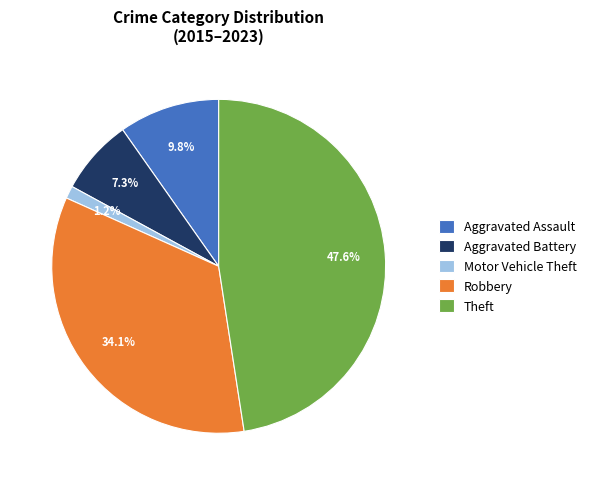

Count the number of slices in the pie.

5